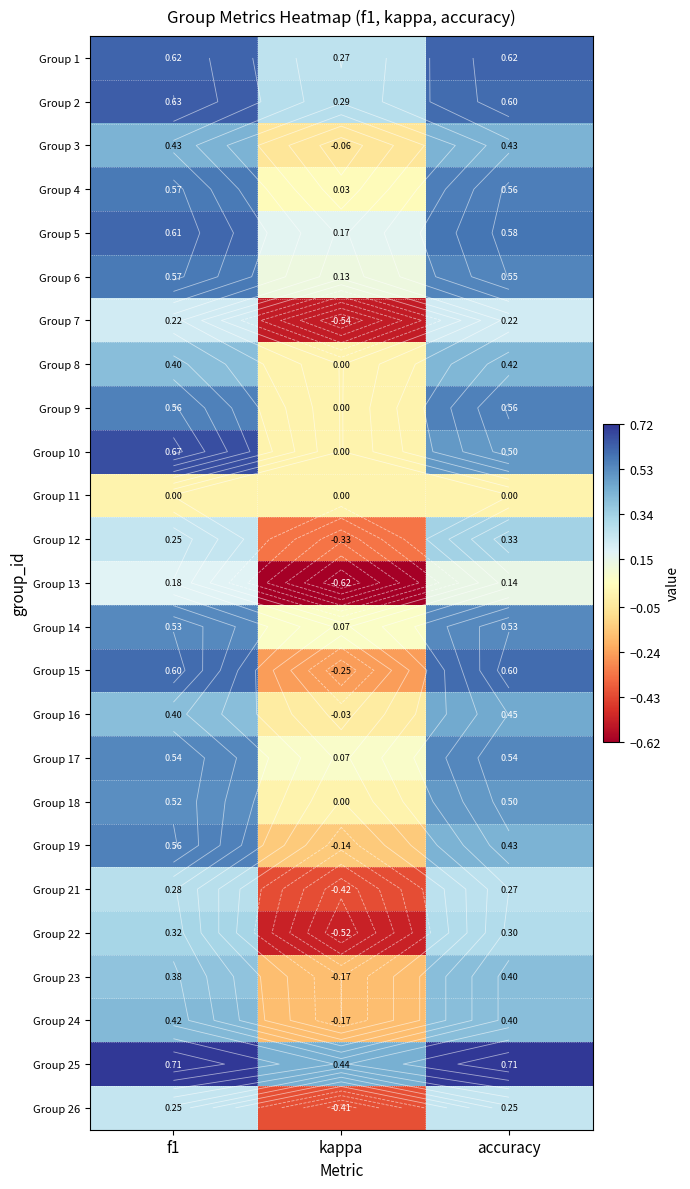

What is the maximum value shown in the chart?

0.7